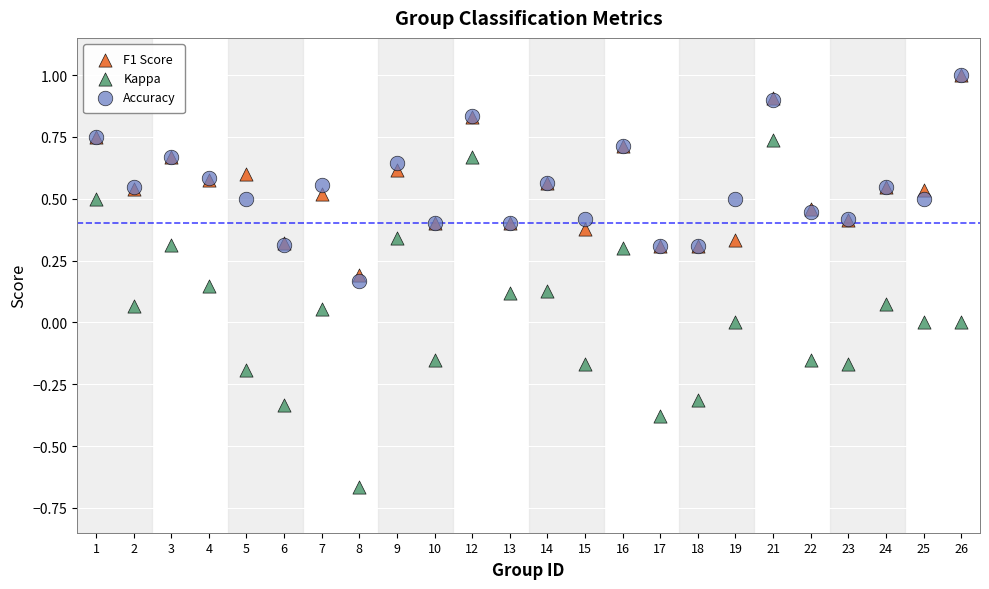

What are all the series names shown in the legend?

F1 Score, Kappa, Accuracy